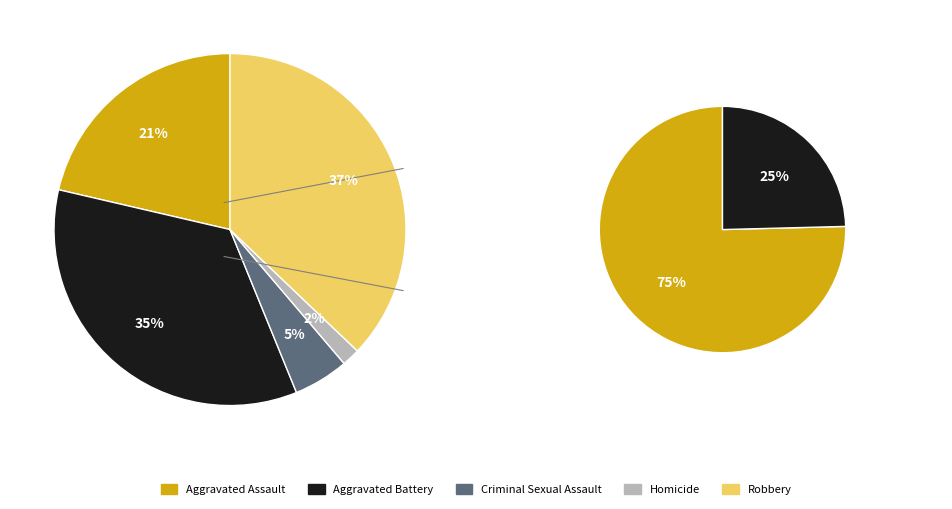

What percentage do Aggravated Battery and Criminal Sexual Assault together represent?

39.9%